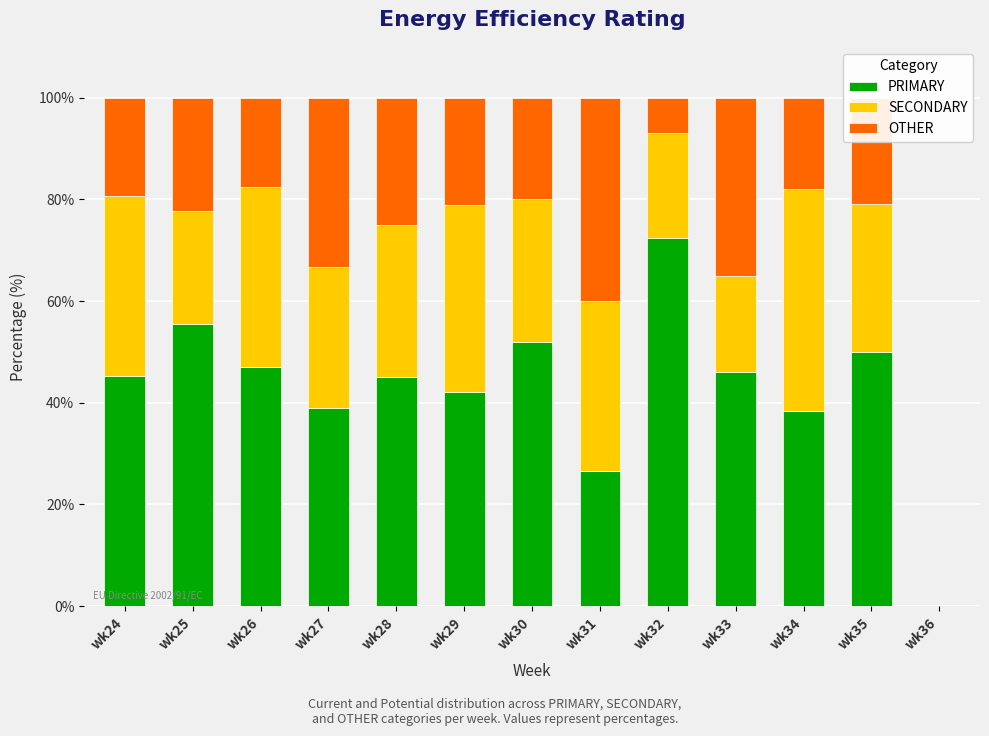

What is the sum of the PRIMARY values at wk27 and wk36?

38.9